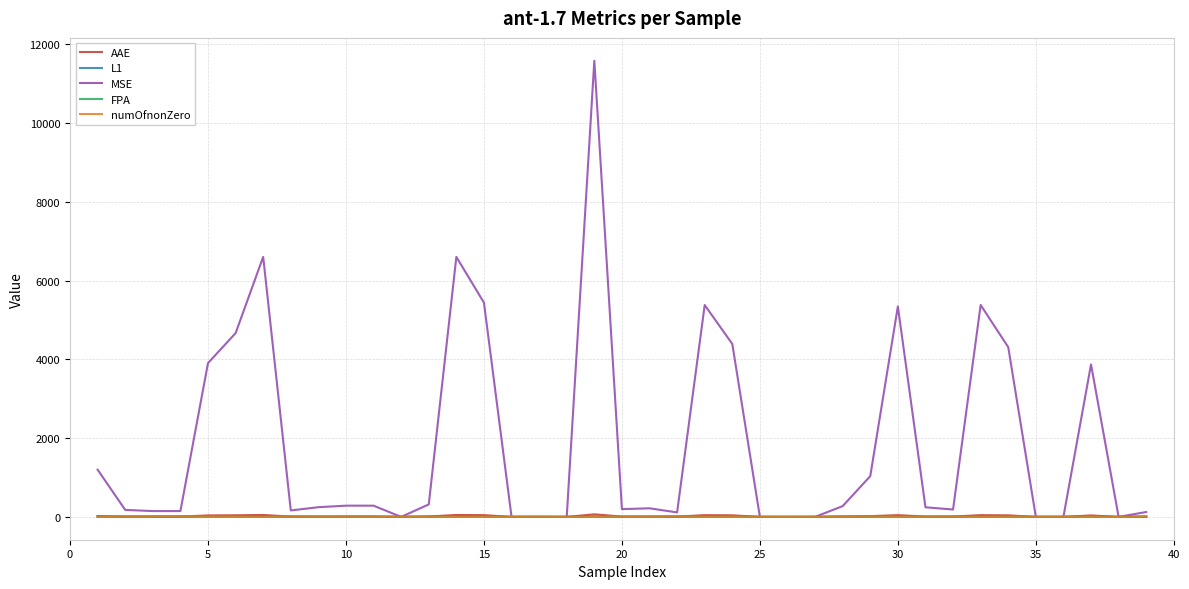

What are all the series names shown in the legend?

AAE, L1, MSE, FPA, numOfnonZero